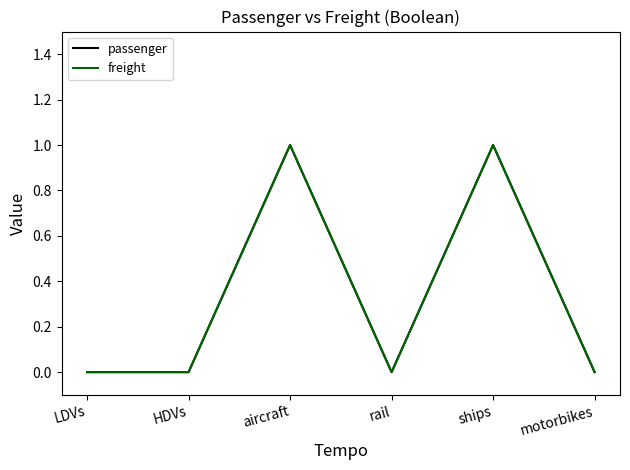

Is this an area chart (filled region under the line)?

No